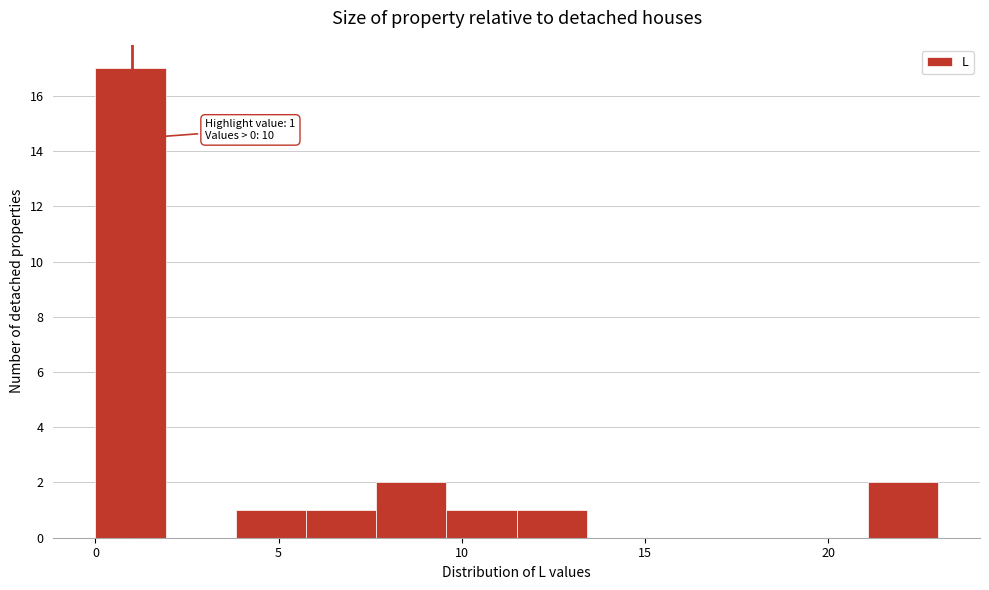

Read against the x-axis, roughly where is the centre of the tallest bar?

1.0